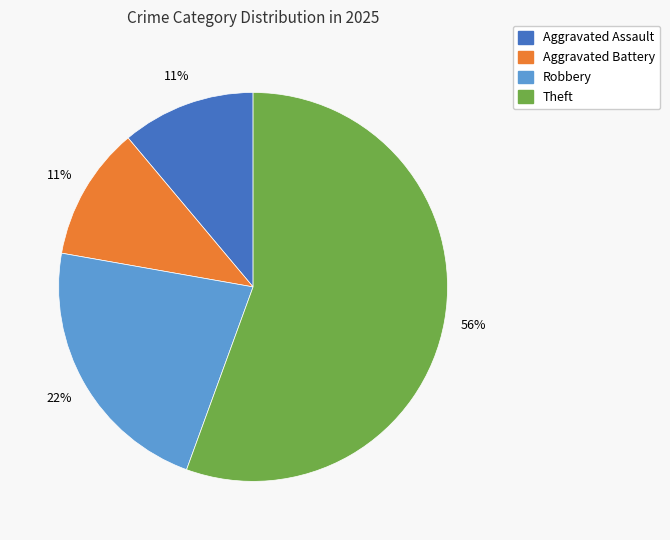

To the nearest percent, what is the average slice percentage?

25%